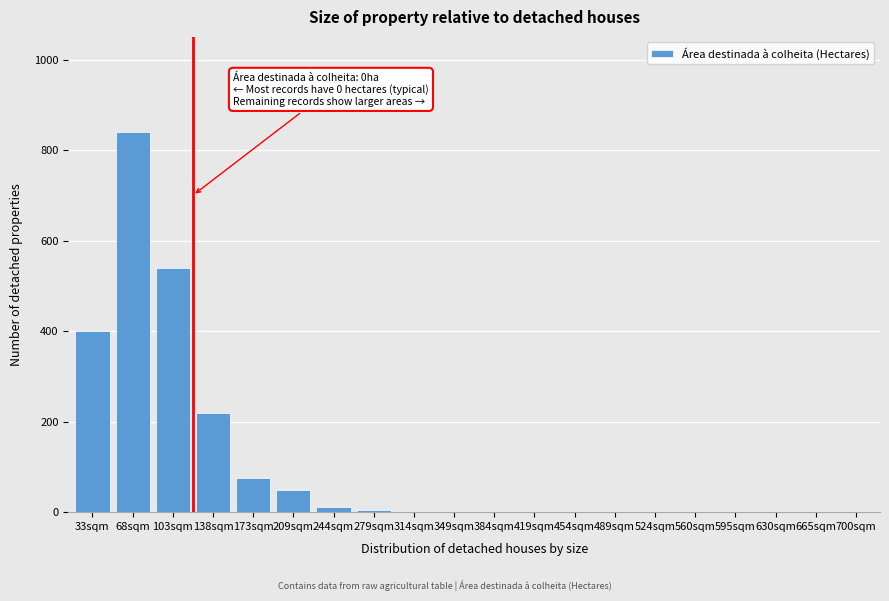

At which category does the chart reach its peak across all series?

68sqm